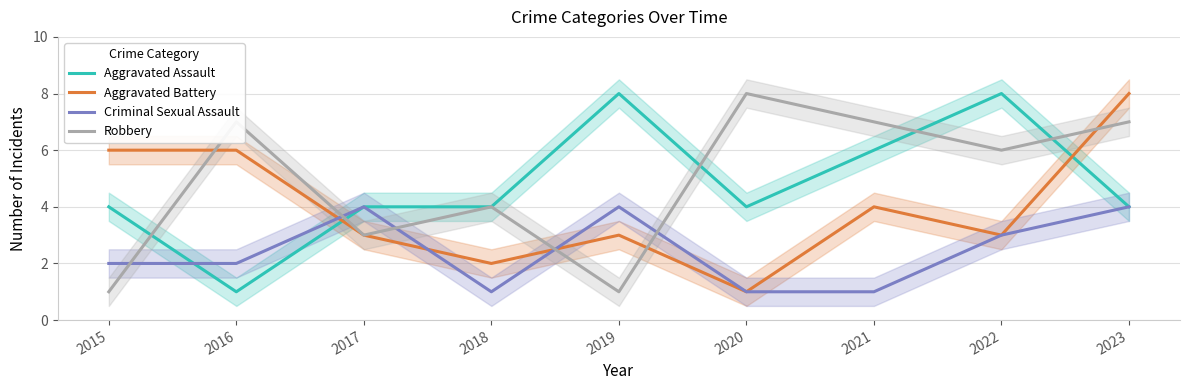

What is the sum of all Criminal Sexual Assault values?

22